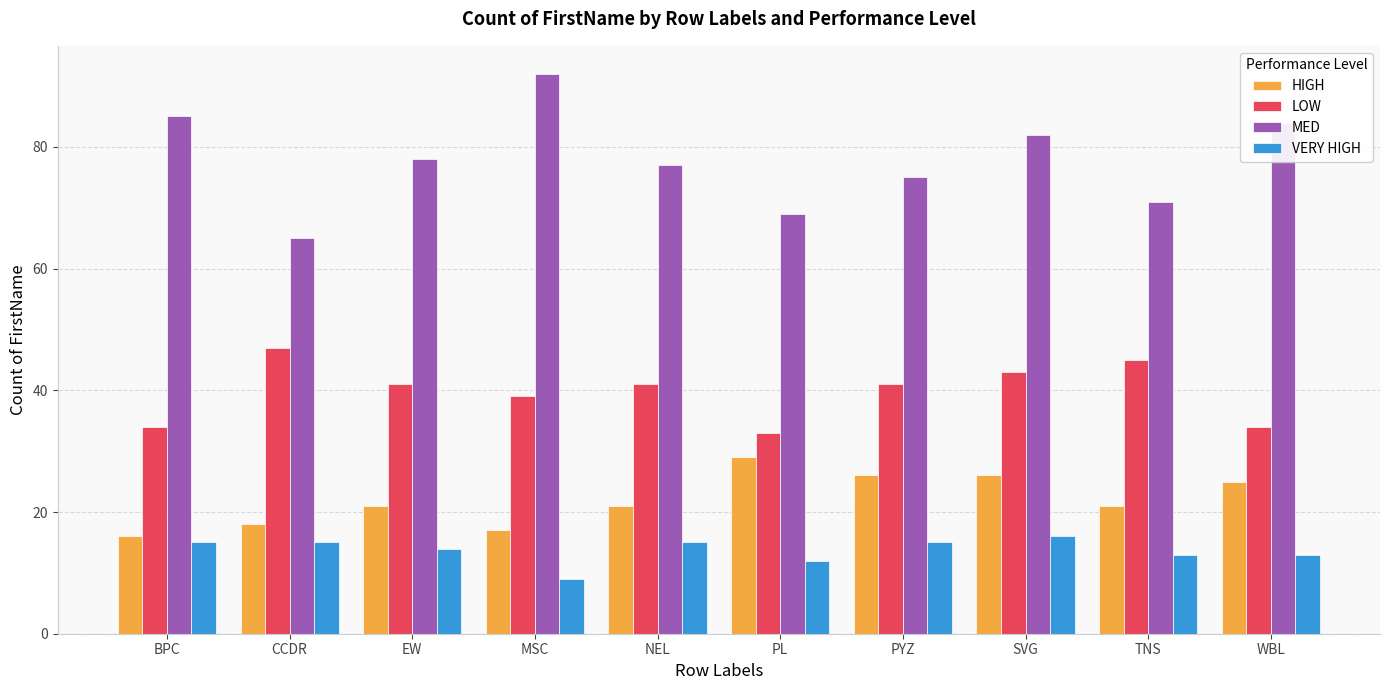

What is the minimum value for MED?

65